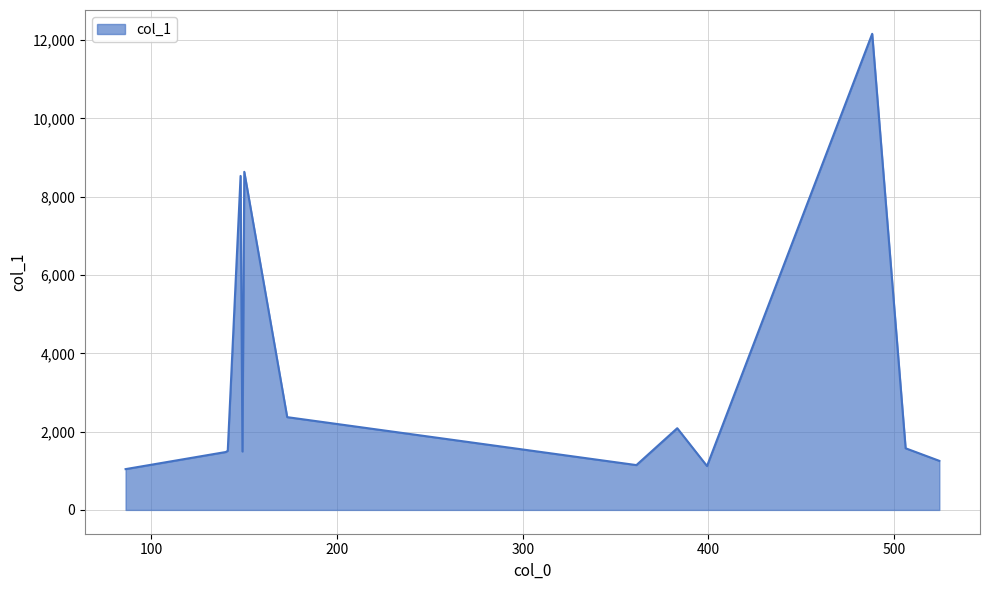

Does the chart display data point markers on the line(s)?

No